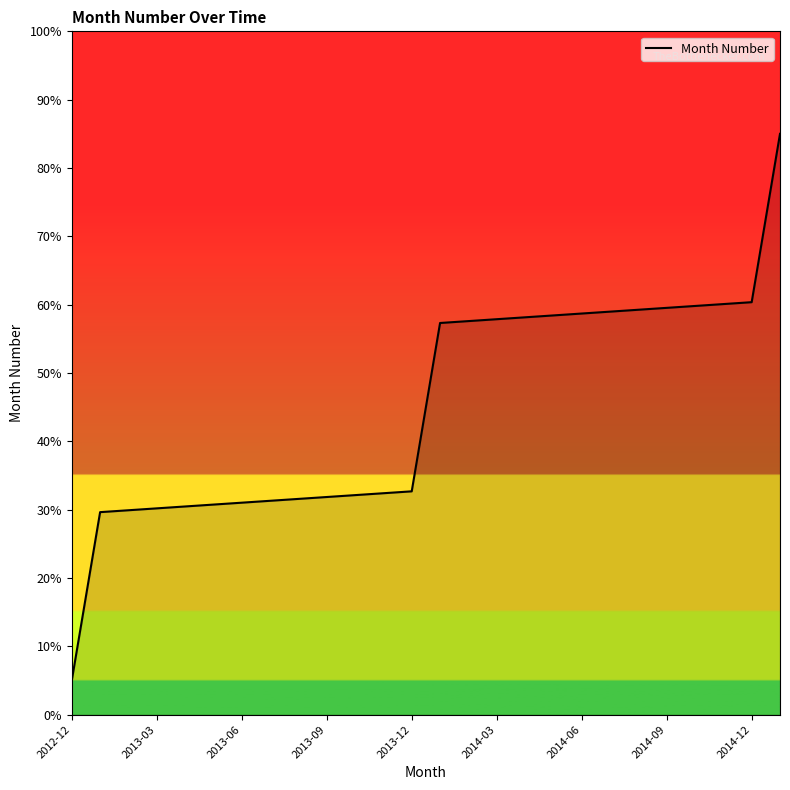

True or false: Month Number has a value of 57.9 at 2014-03.

True